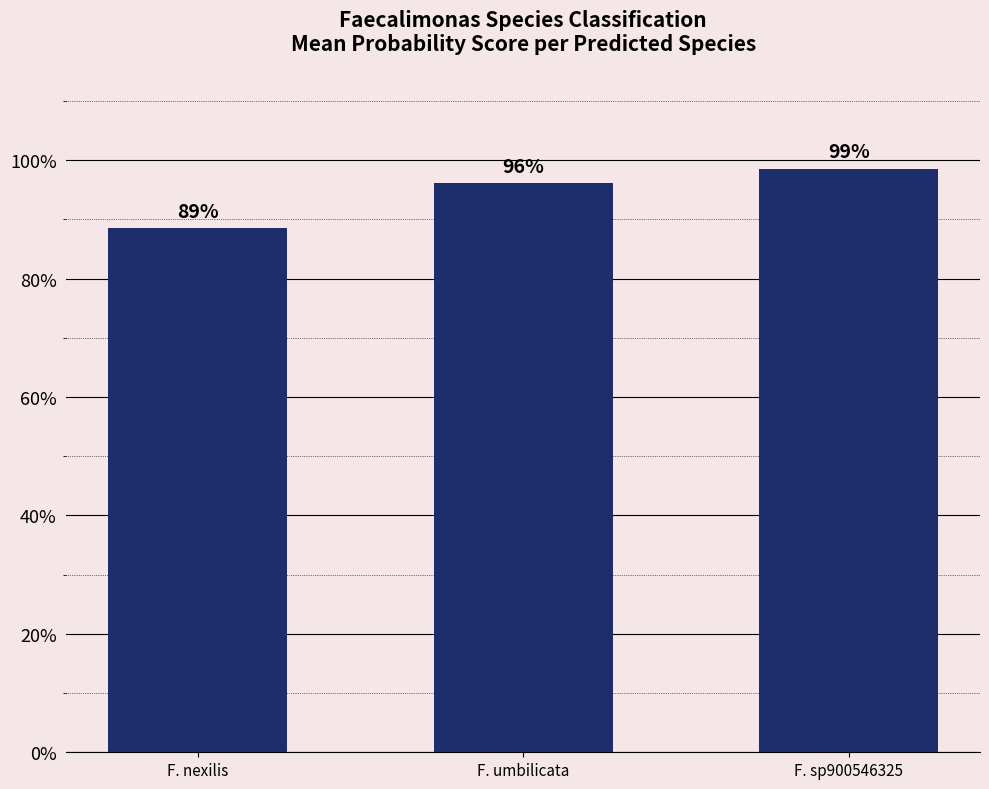

List the labels in order of value, largest first.

F. sp900546325, F. umbilicata, F. nexilis